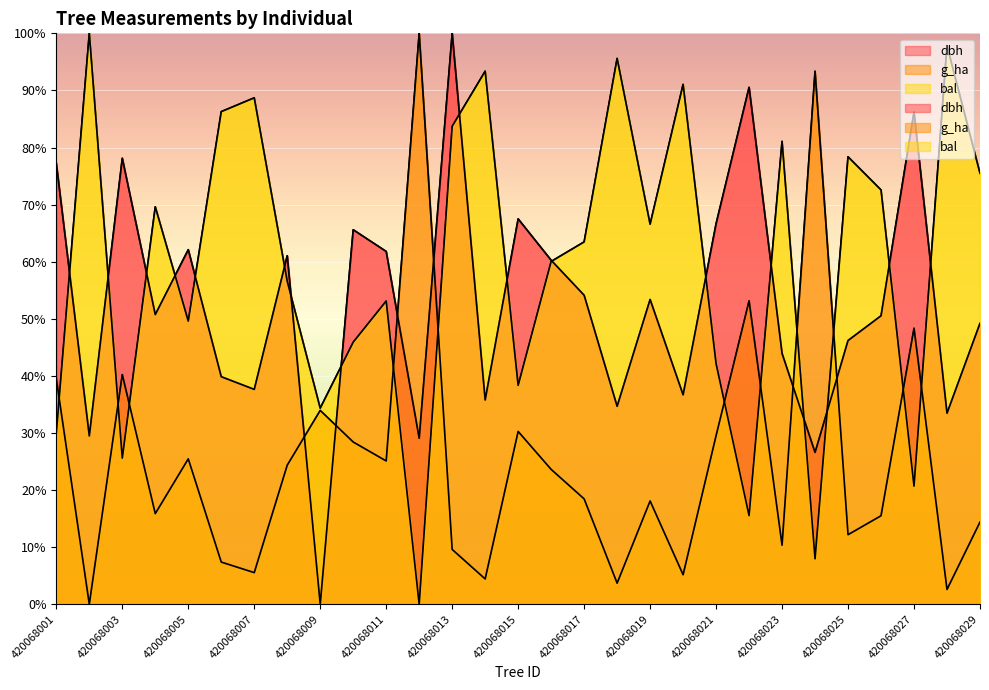

In bal, how many points are higher than both neighbors (excluding endpoints)?

10